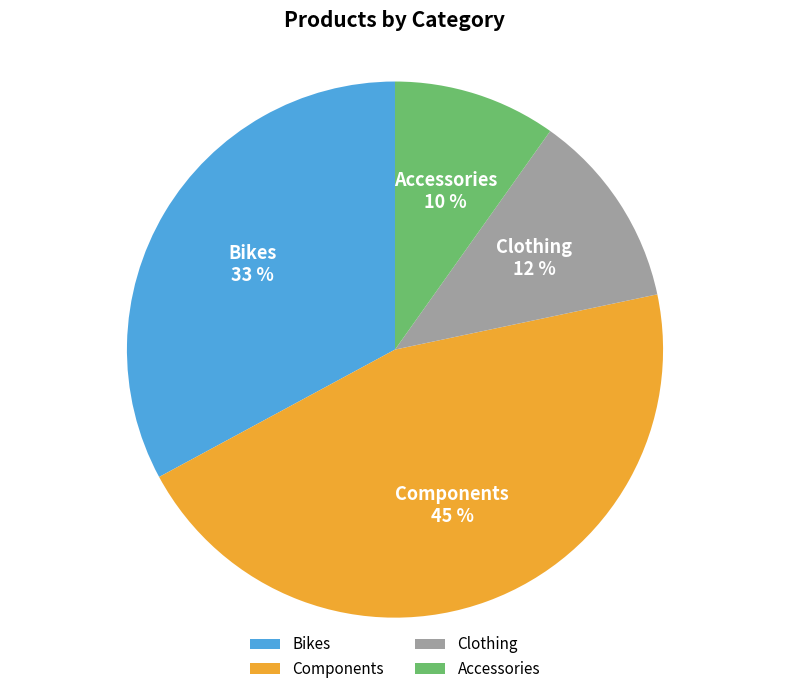

Count the number of slices in the pie.

4